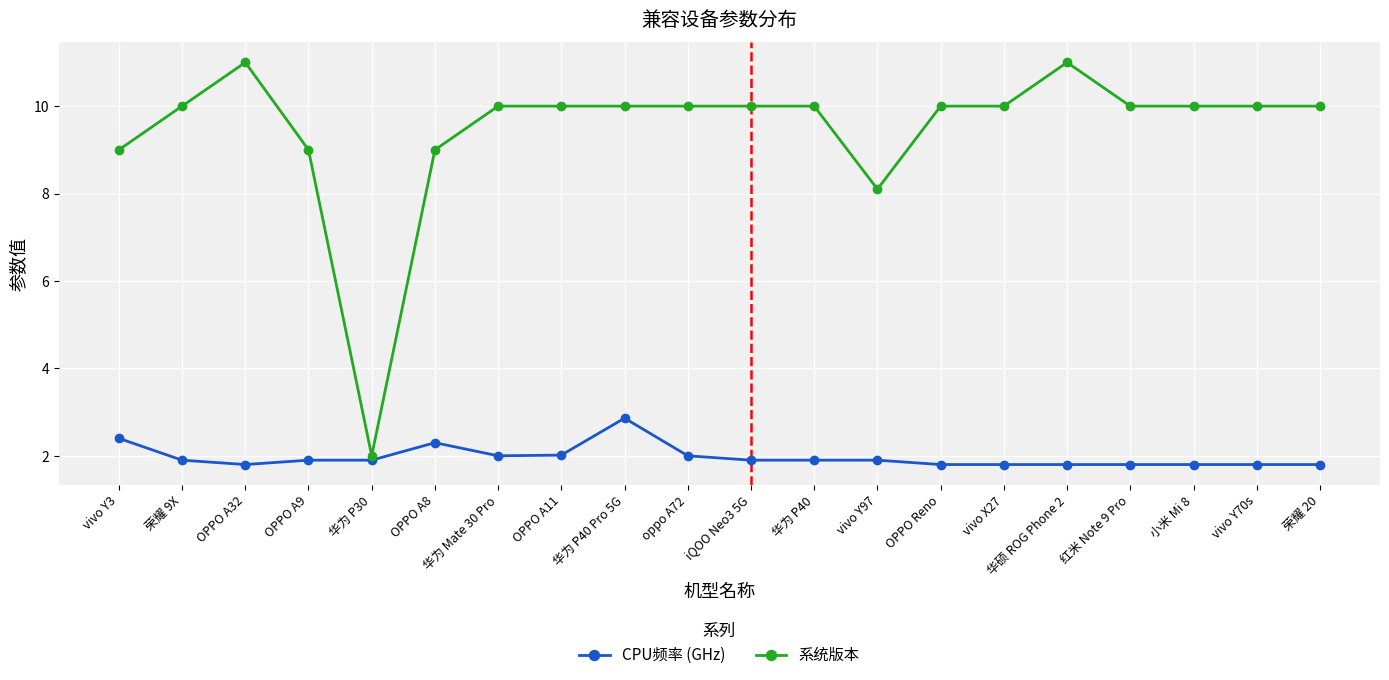

What is the smallest value displayed?

1.8